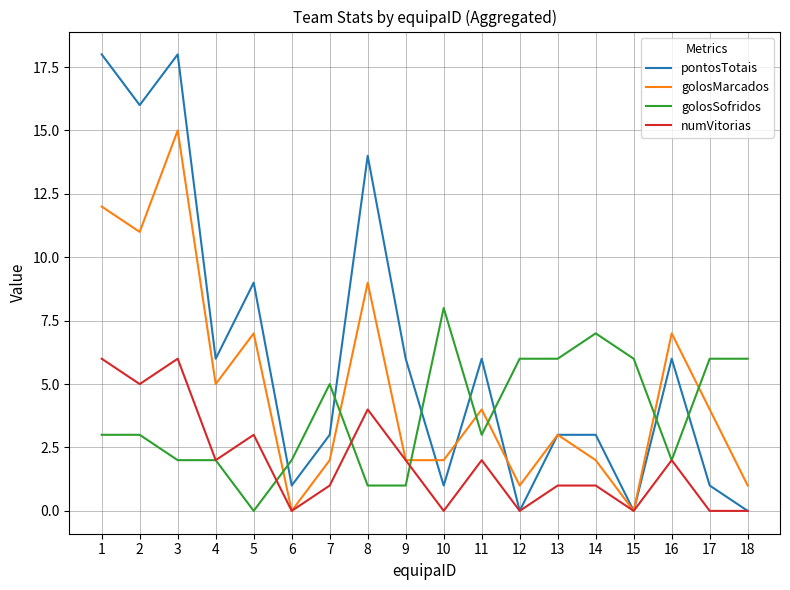

The value of pontosTotais at 8 is 22. True or false?

False